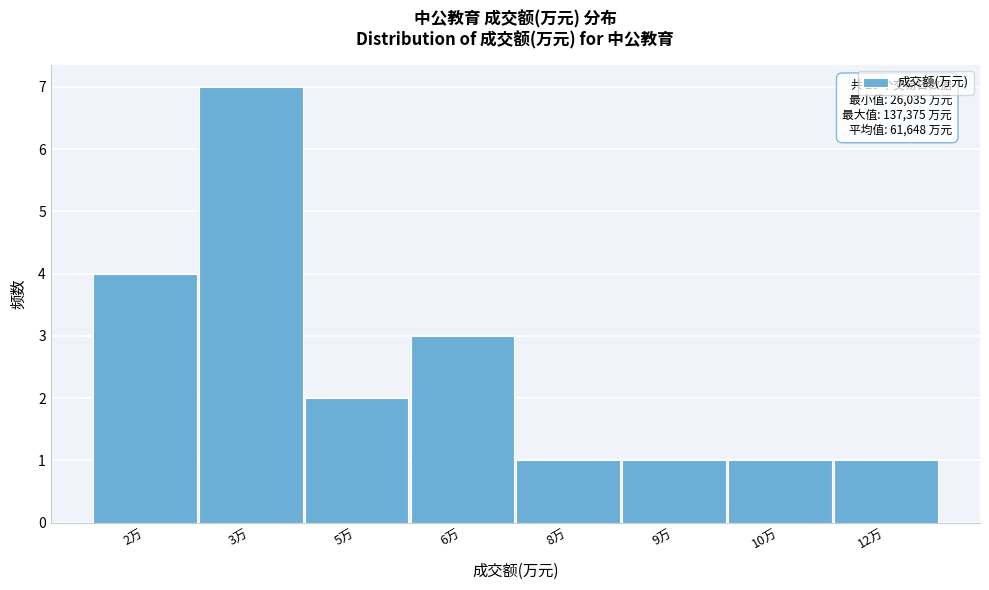

Reading left to right, list all the values displayed in this chart.

2万=4	3万=7	5万=2	6万=3	8万=1	9万=1	10万=1	12万=1